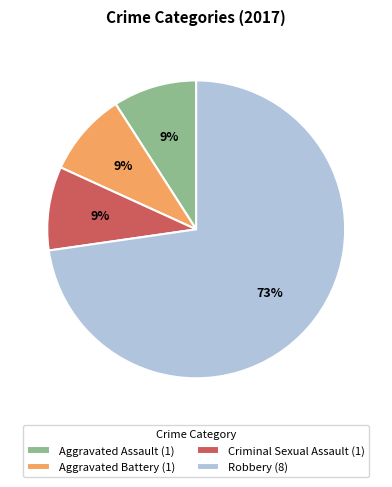

Is it true that Robbery is 73% of the pie?

True